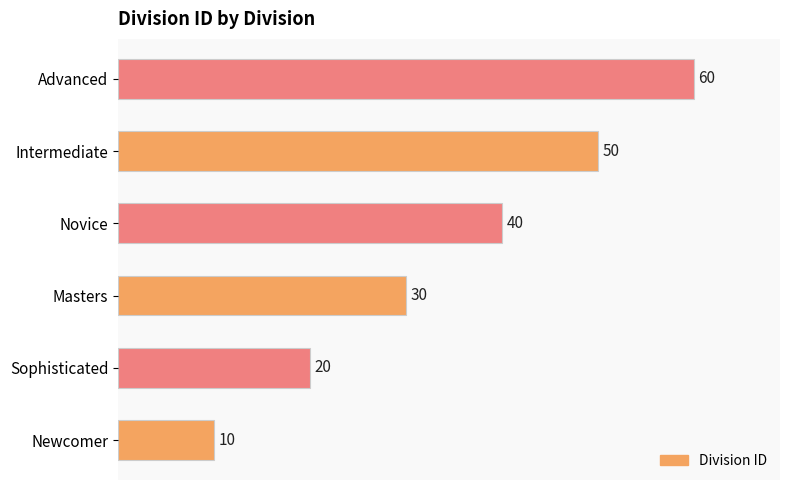

True or false: the data shows 35 at Sophisticated.

False